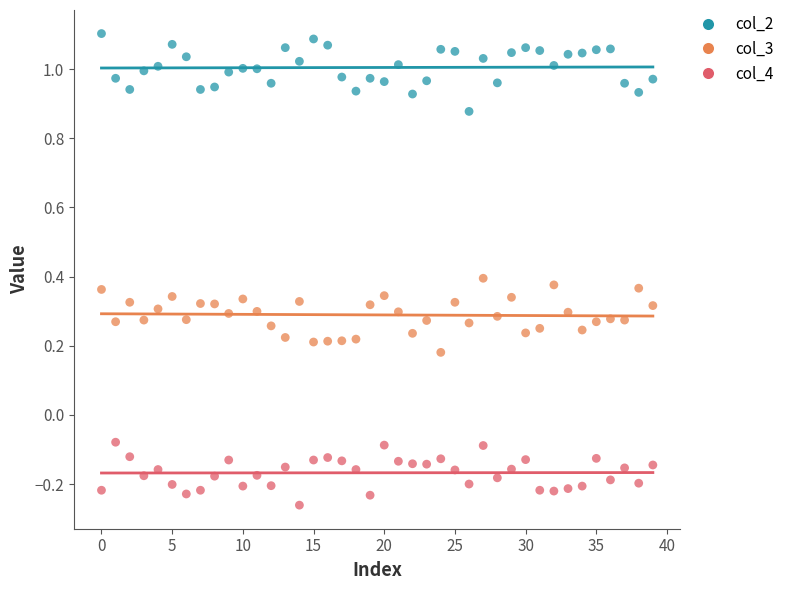

Which series contains the lowest Y value?

col_4